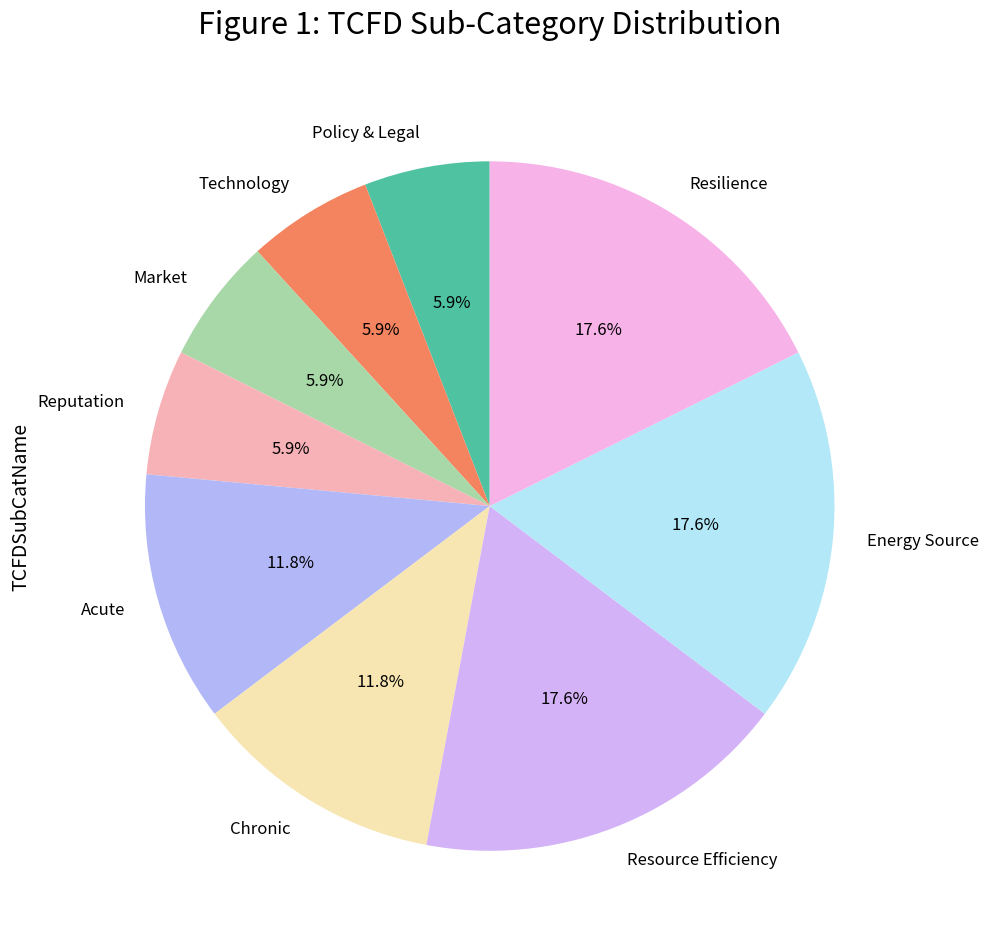

Is there any slice that represents more than half of the pie?

No